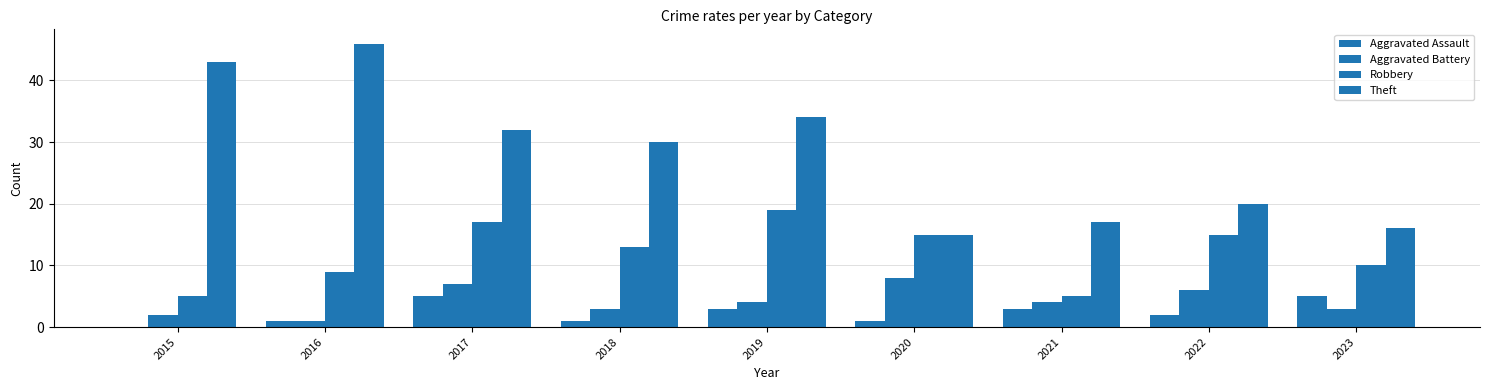

Rank the categories by Aggravated Battery value from highest to lowest.

2020, 2017, 2022, 2019, 2021, 2018, 2023, 2015, 2016